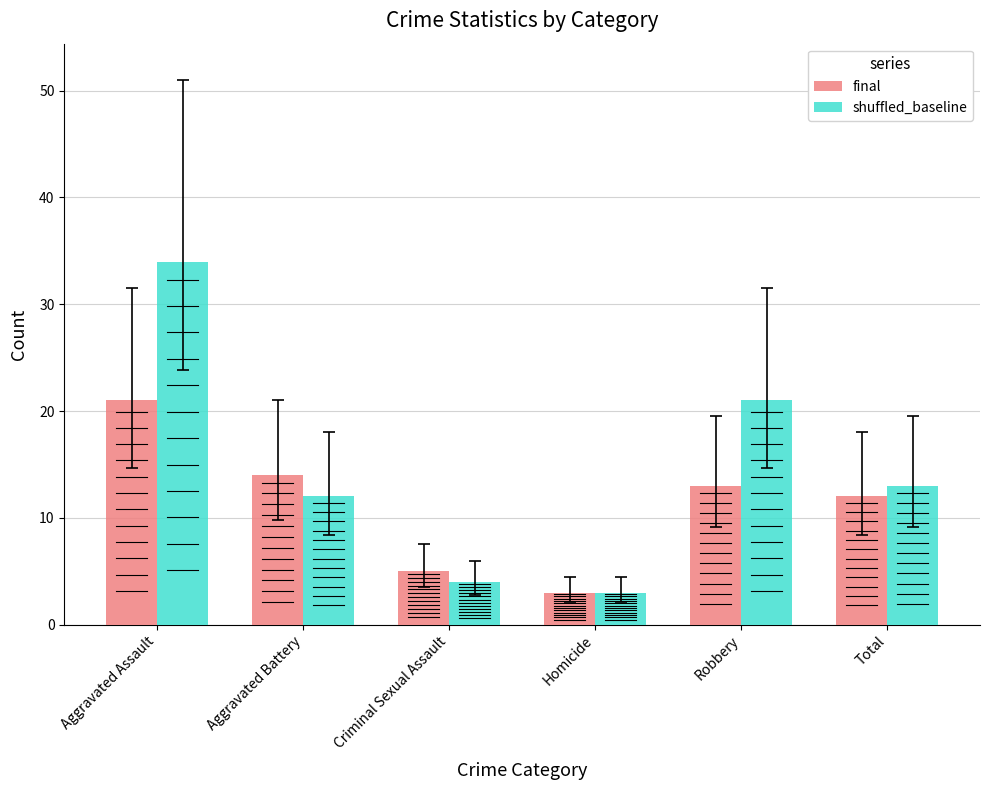

Reading left to right, list all the values displayed in this chart.

final: Aggravated Assault=21	Aggravated Battery=14	Criminal Sexual Assault=5	Homicide=3	Robbery=13	Total=12
shuffled_baseline: Aggravated Assault=34	Aggravated Battery=12	Criminal Sexual Assault=4	Homicide=3	Robbery=21	Total=13